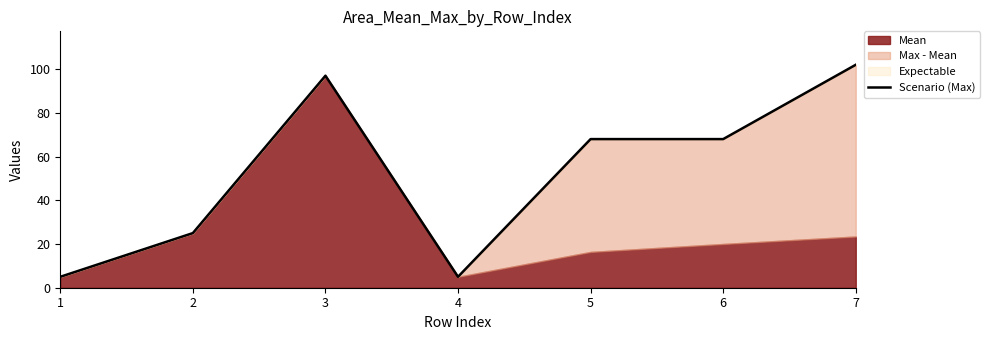

What is the value of the 4th point from the left?

5